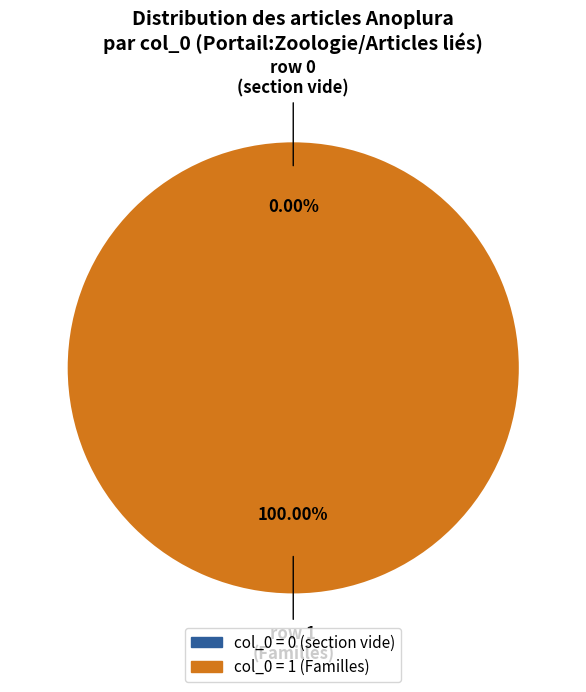

Count the number of slices in the pie.

2